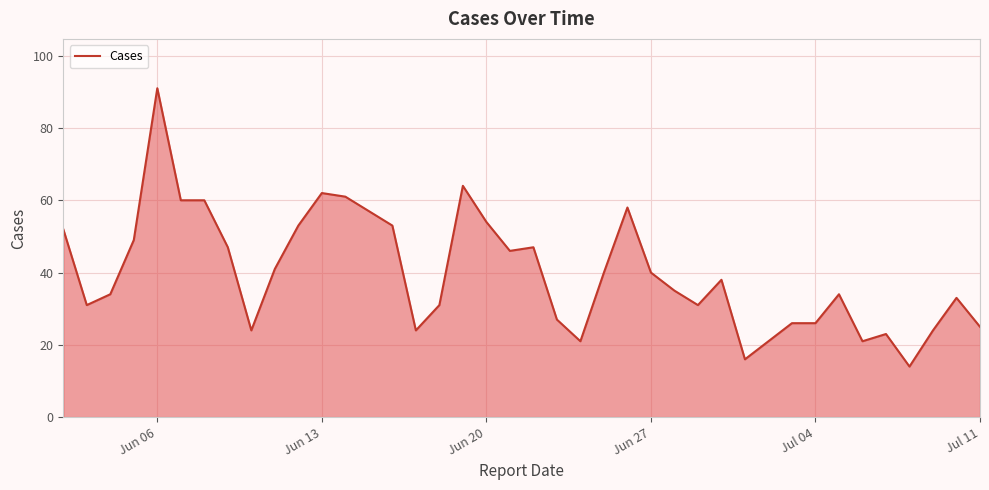

What is the difference between the maximum and minimum values?

77